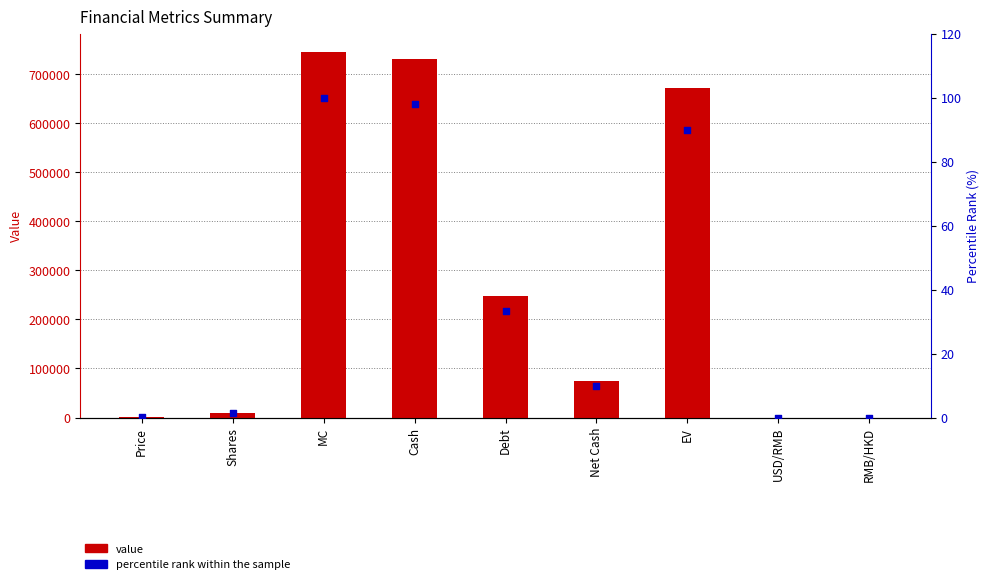

Is the value of percentile rank within the sample at EV greater than the value of value at RMB/HKD?

Yes